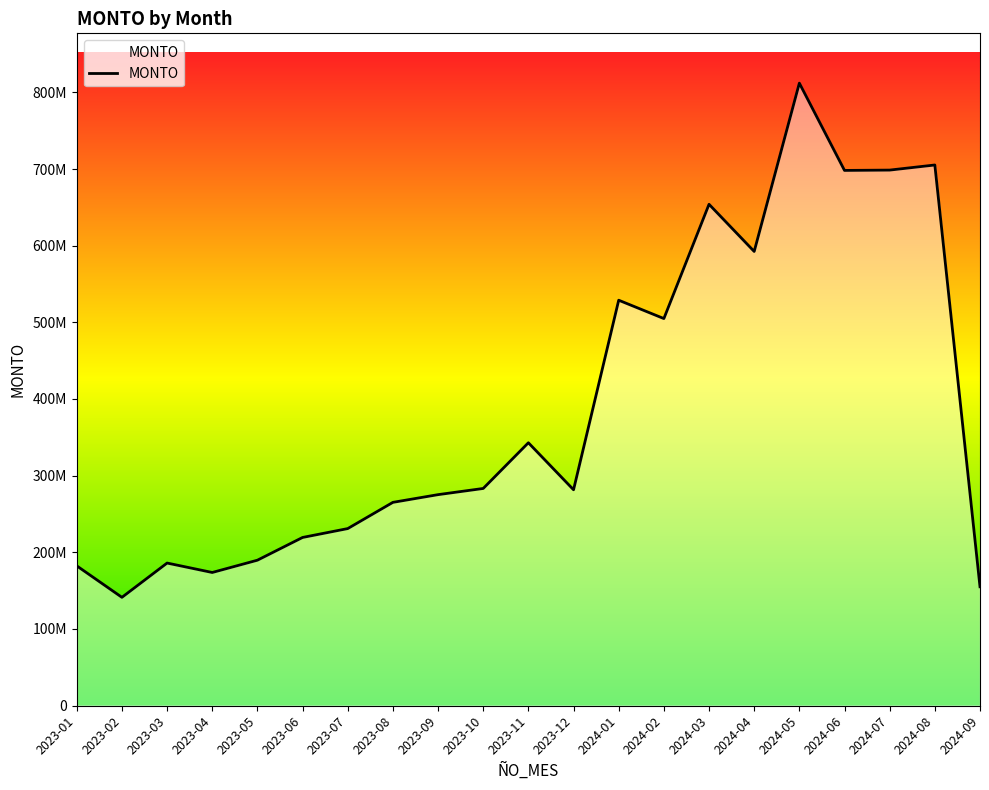

Is this an area chart (filled region under the line)?

Yes